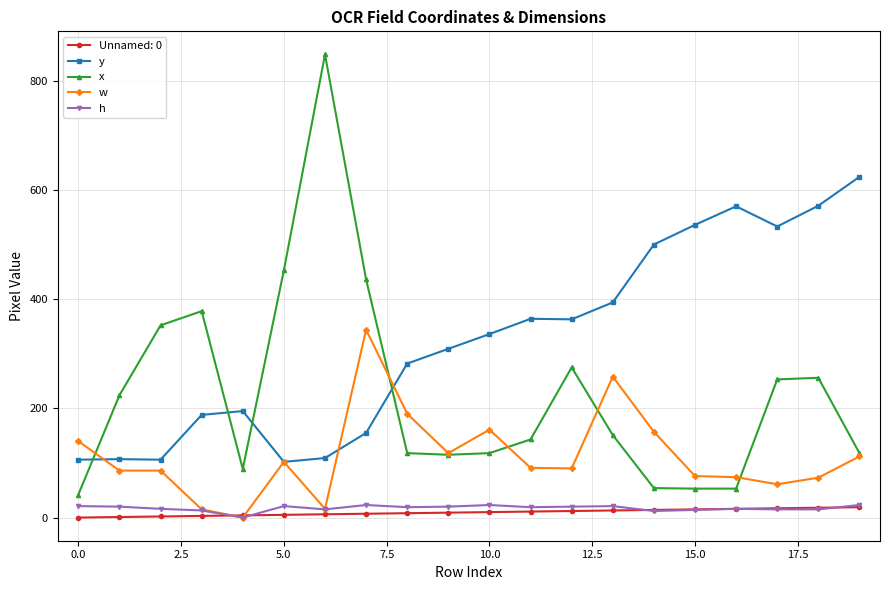

What is the highest value of the x series?

848